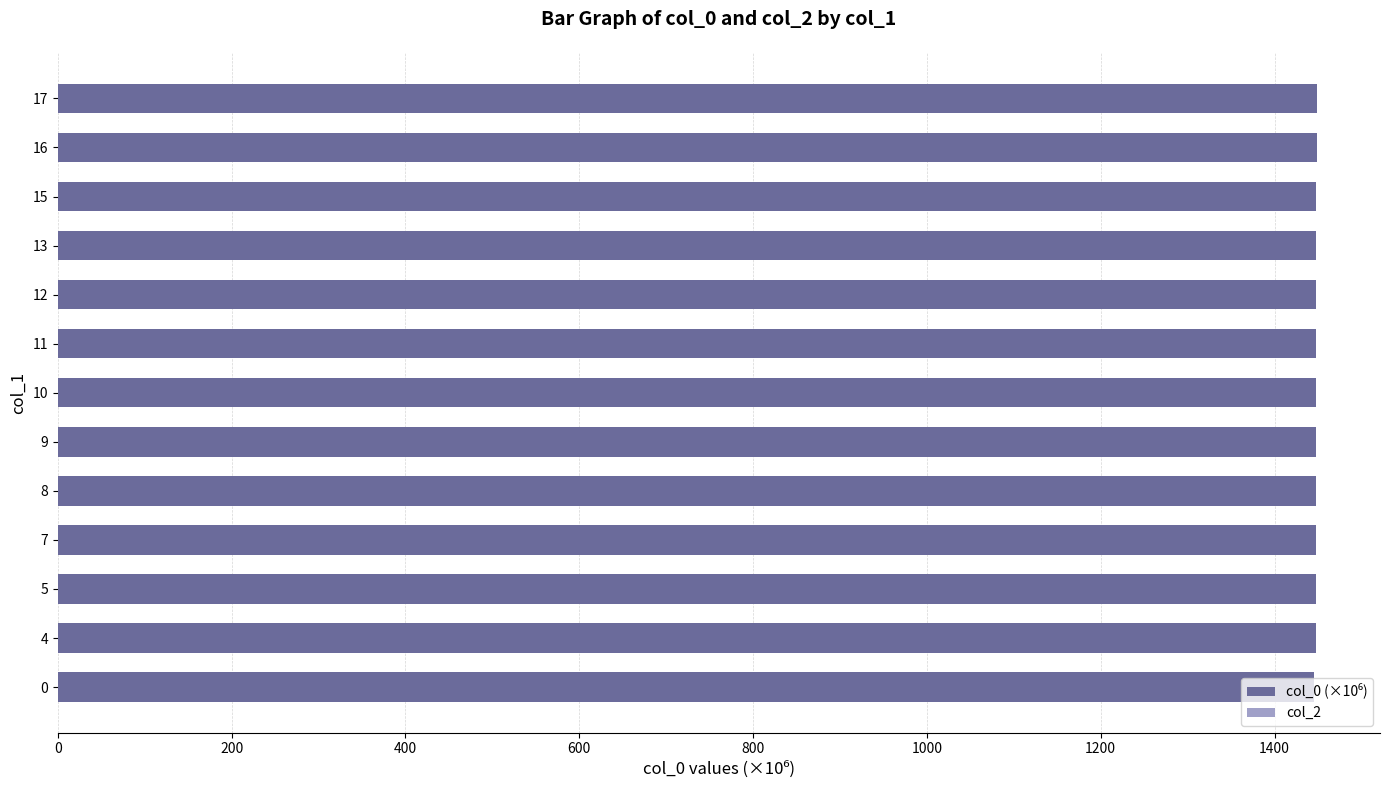

What is the ratio of the value at 16 to the value at 15?

1.0